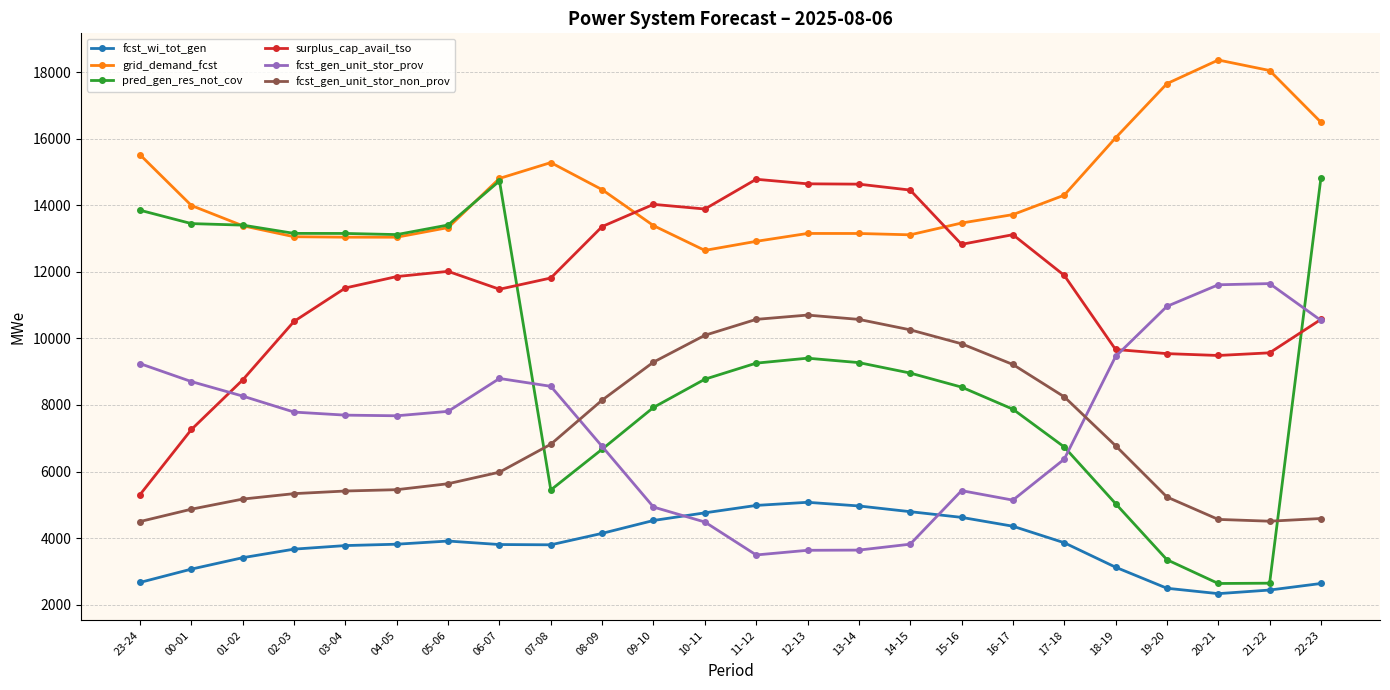

How many categories are shown in the chart?

24